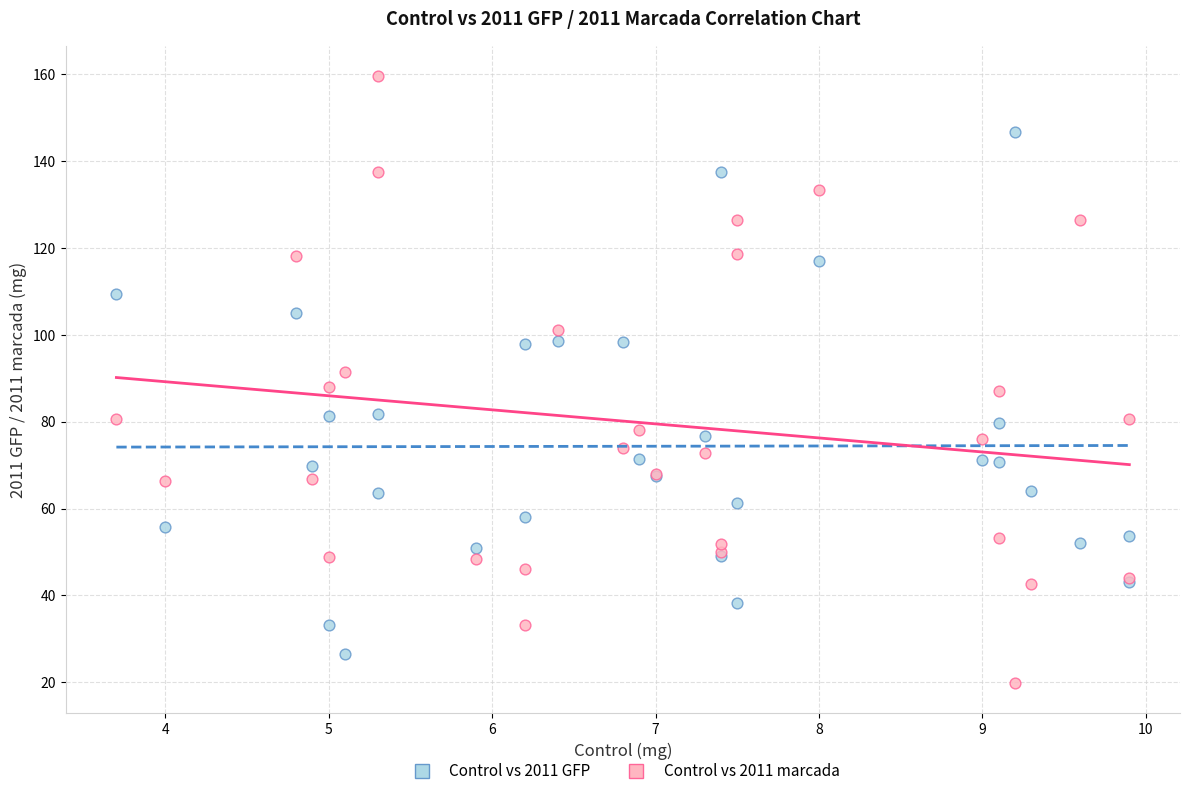

What is the X range (max minus min) for the scatter plot?

6.2